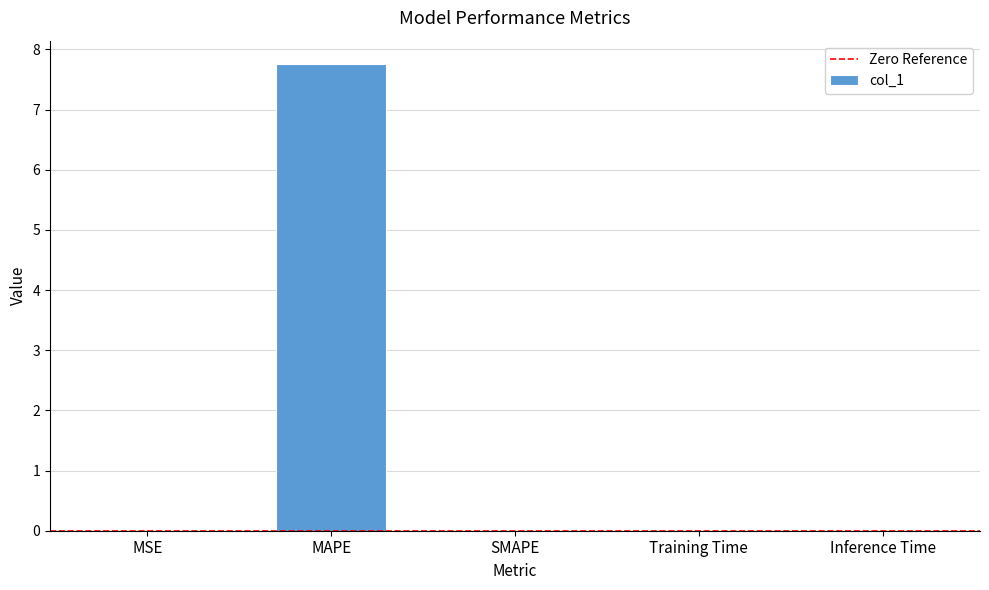

What is the sum of all values?

7.8